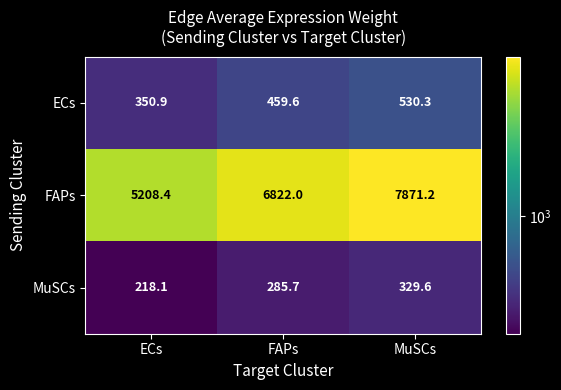

Where does the MuSCs series first go above 285?

FAPs